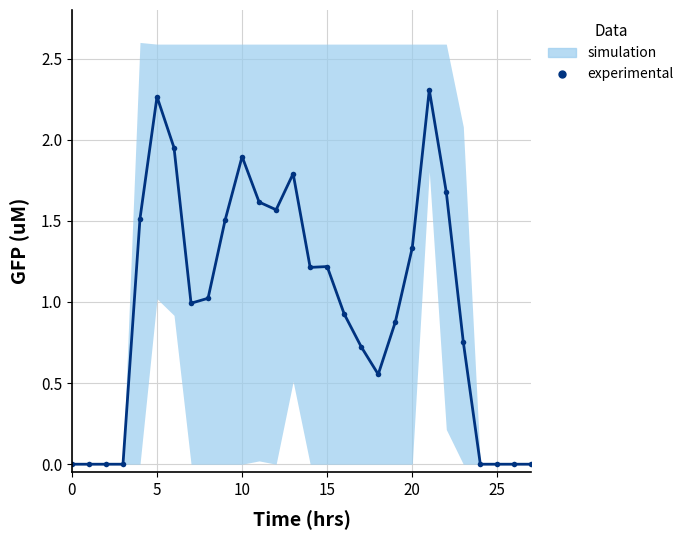

How many data points are above 1?

14